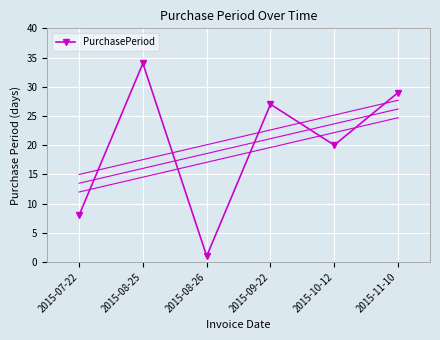

Reading left to right, transcribe all the data shown in this chart.

2015-07-22=8	2015-08-25=34	2015-08-26=1	2015-09-22=27	2015-10-12=20	2015-11-10=29